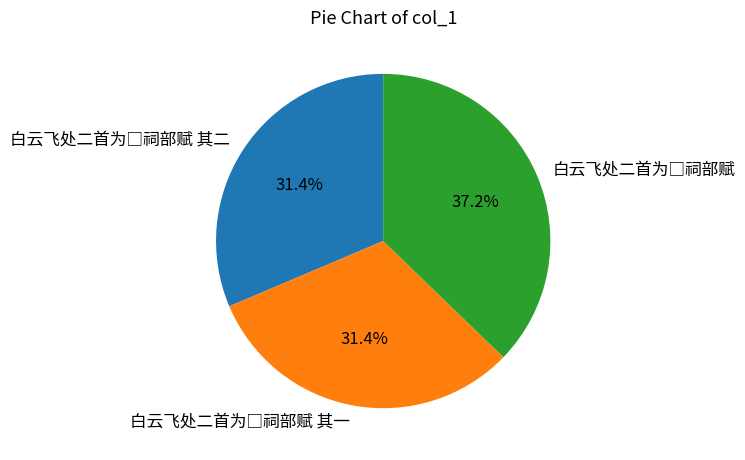

Is there a majority slice in this chart?

No